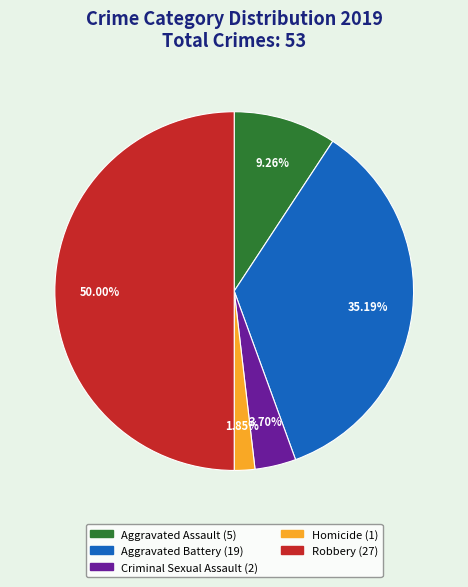

Does Aggravated Battery account for over 50% of the chart?

No